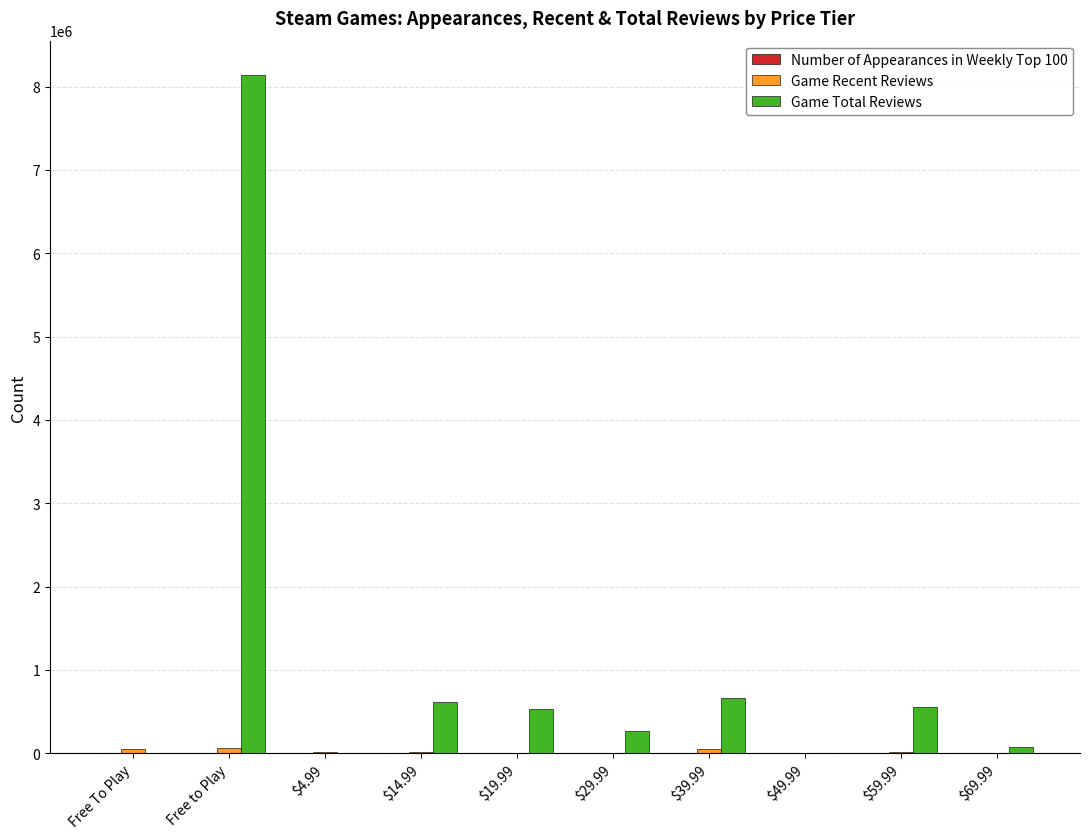

What is the highest value of the Game Total Reviews series?

8143893